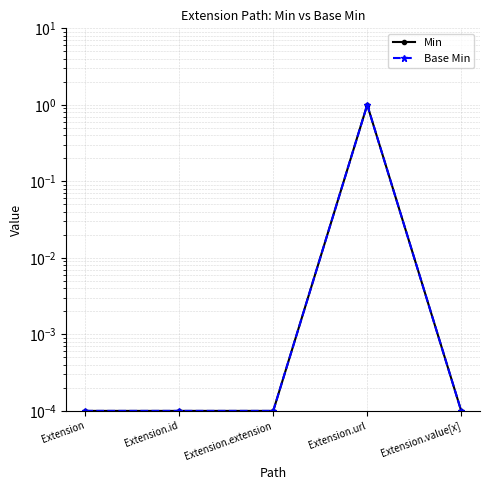

True or false: Min and Base Min intersect in this chart.

False